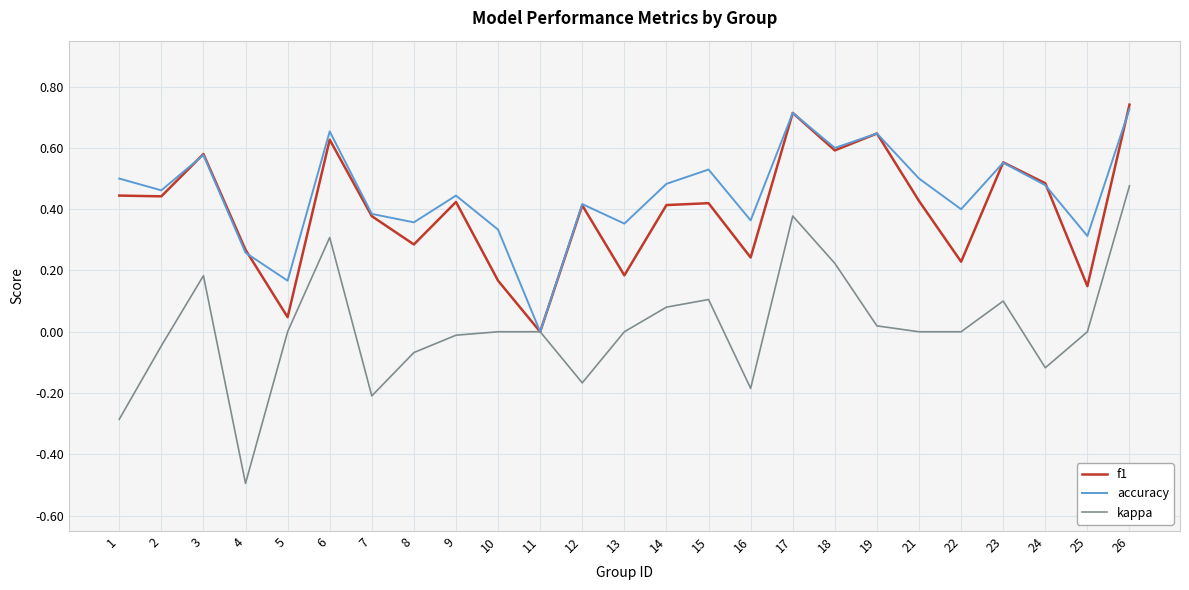

Which series has the largest total across all categories?

accuracy